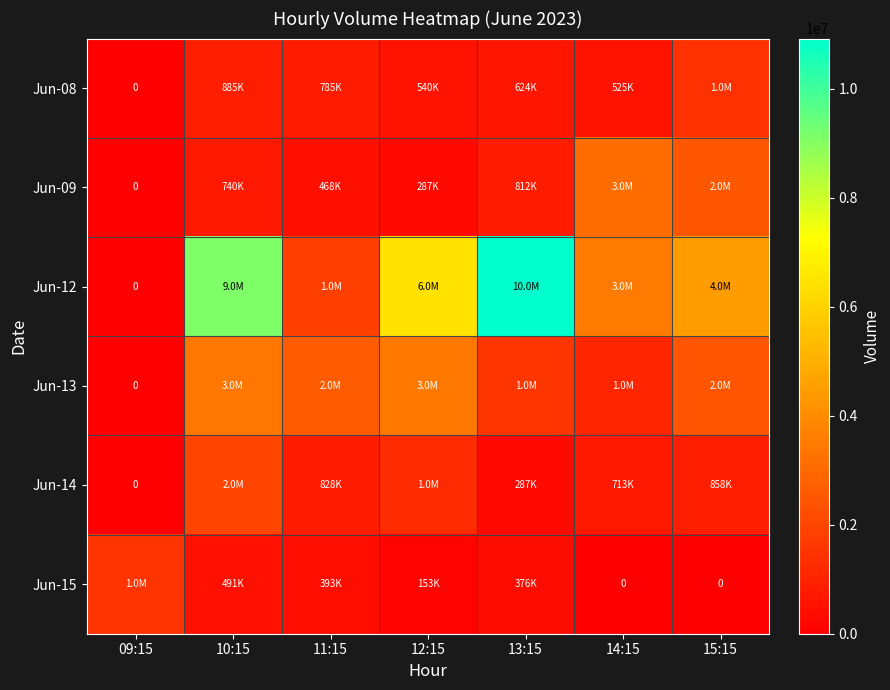

Rank the series by their maximum value, from highest to lowest.

Jun-12, Jun-13, Jun-09, Jun-14, Jun-15, Jun-08